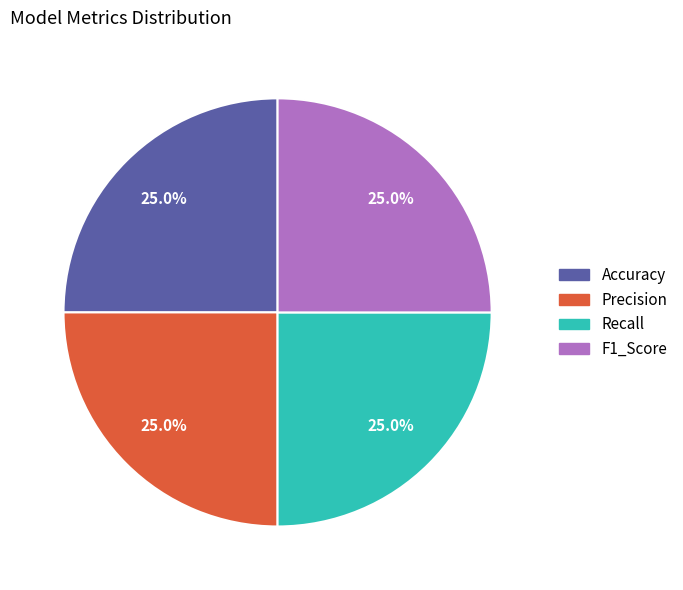

What is the total percentage of F1_Score and Accuracy?

50.0%